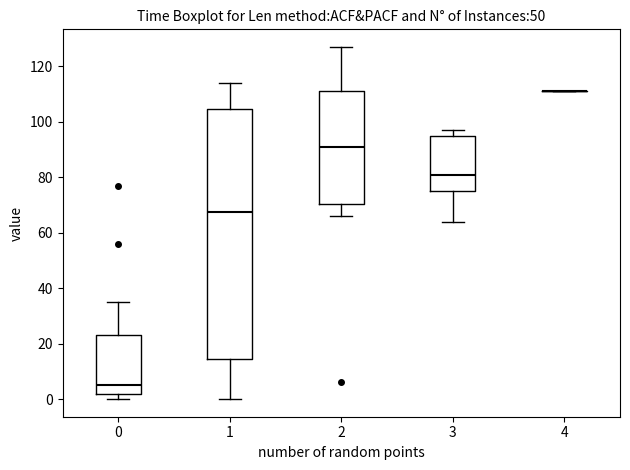

Reading left to right, read every box against the y-axis: the position of its median line, the range the box covers, and the ends of its whiskers. The values are not printed on the chart, so give them approximately, as read against the axis.

0: median 6, box 2 to 24, whiskers 0 to 36
1: median 68, box 14 to 104, whiskers 0 to 114
2: median 92, box 70 to 112, whiskers 66 to 128
3: median 82, box 76 to 96, whiskers 64 to 98
4: box collapsed to a line at 112, whiskers 112 to 112